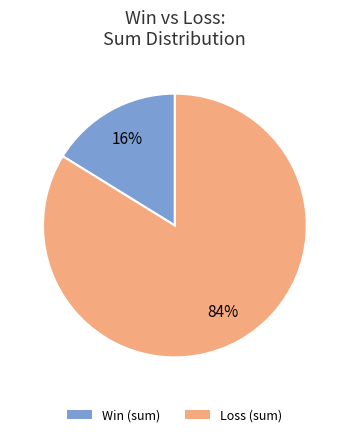

Is there a majority slice in this chart?

Yes